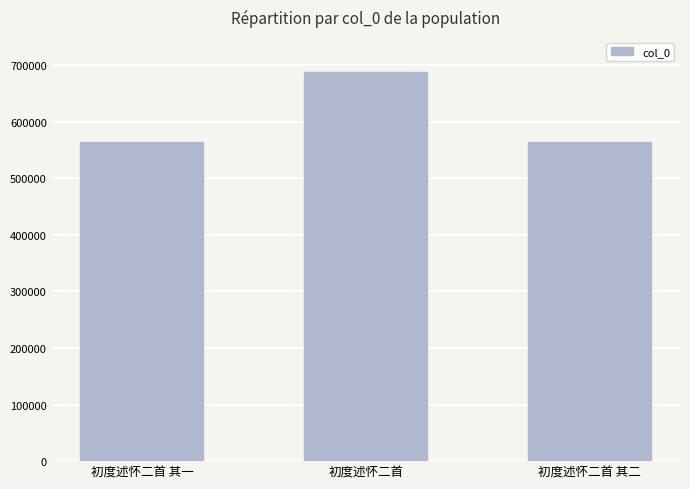

What is the label of the 2nd bar from the right?

初度述怀二首